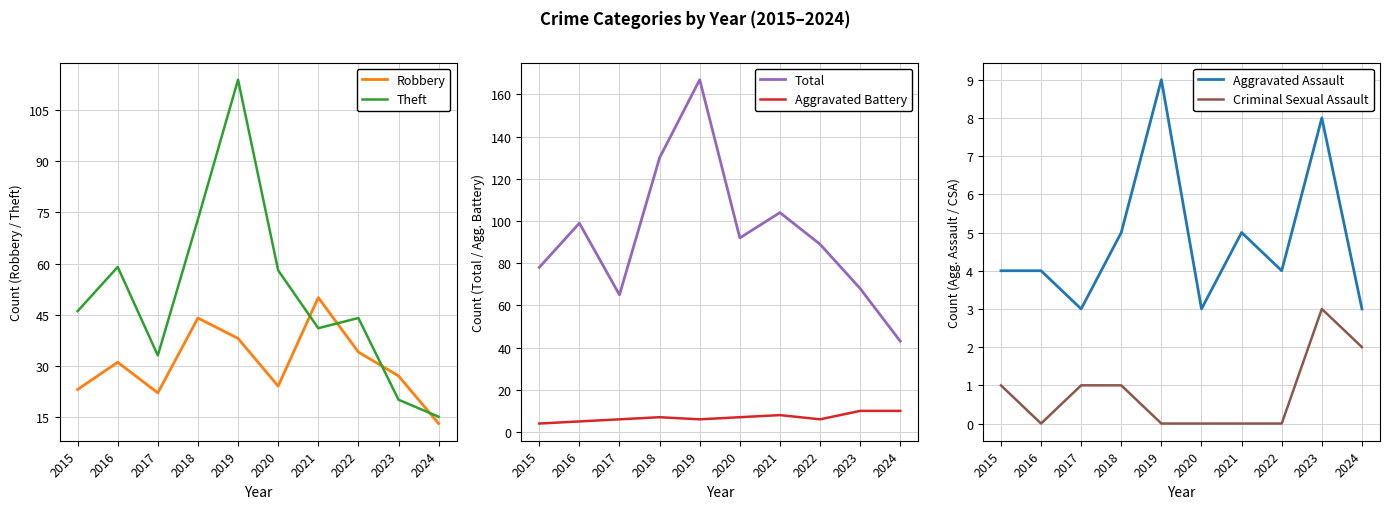

What is the difference between the second highest and second lowest values in the Criminal Sexual Assault series?

2